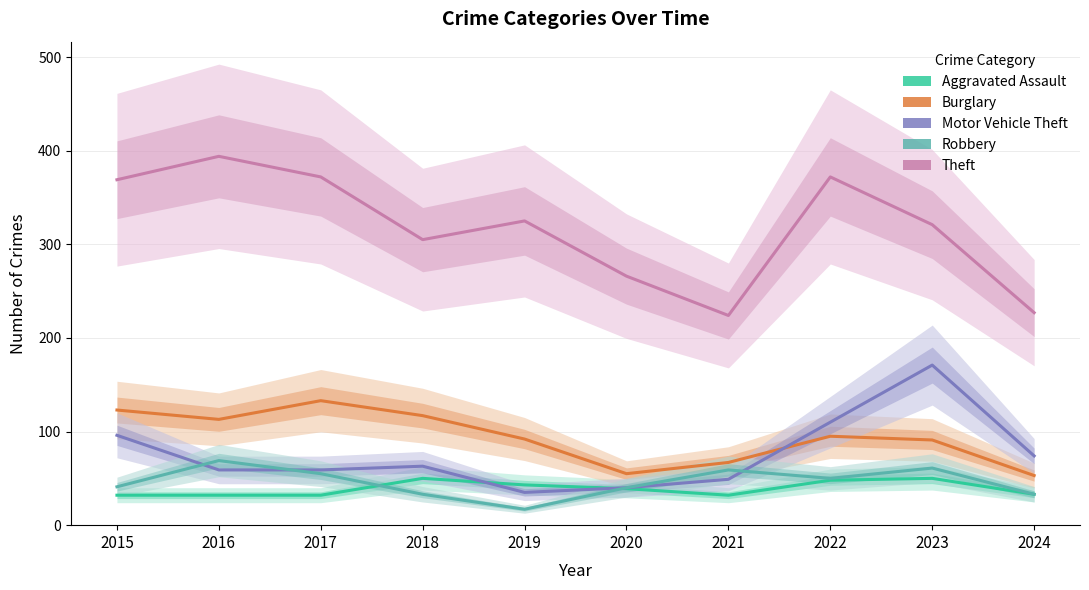

True or false: Burglary and Robbery intersect in this chart.

False